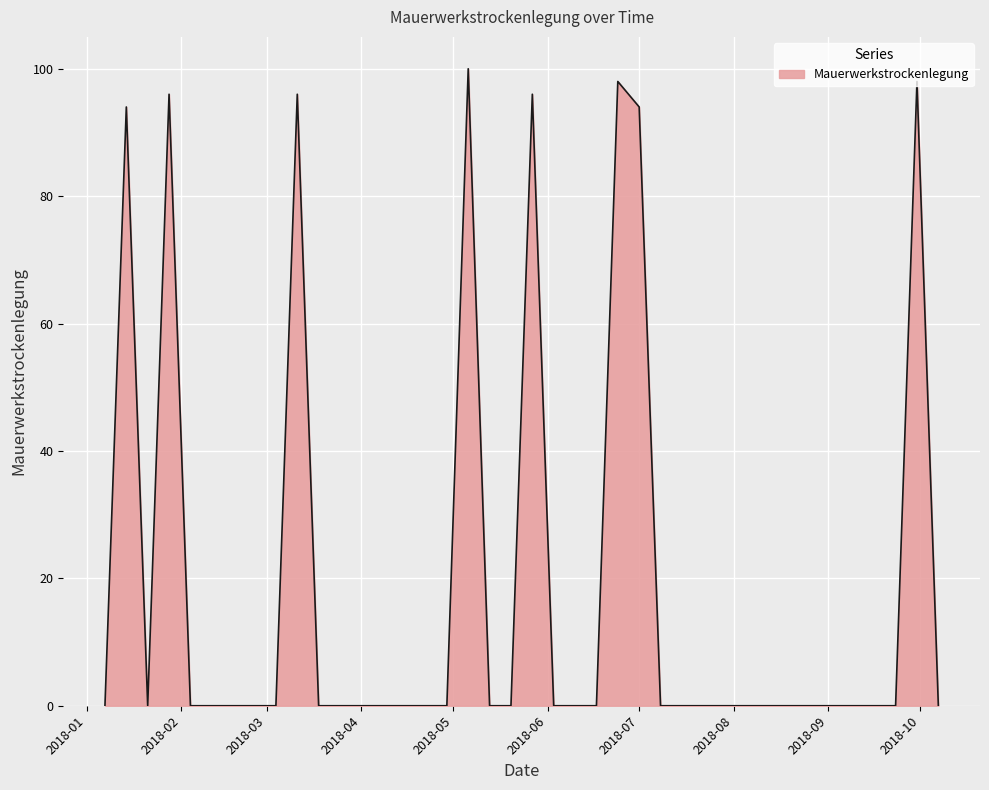

What is the maximum value shown in the chart?

100